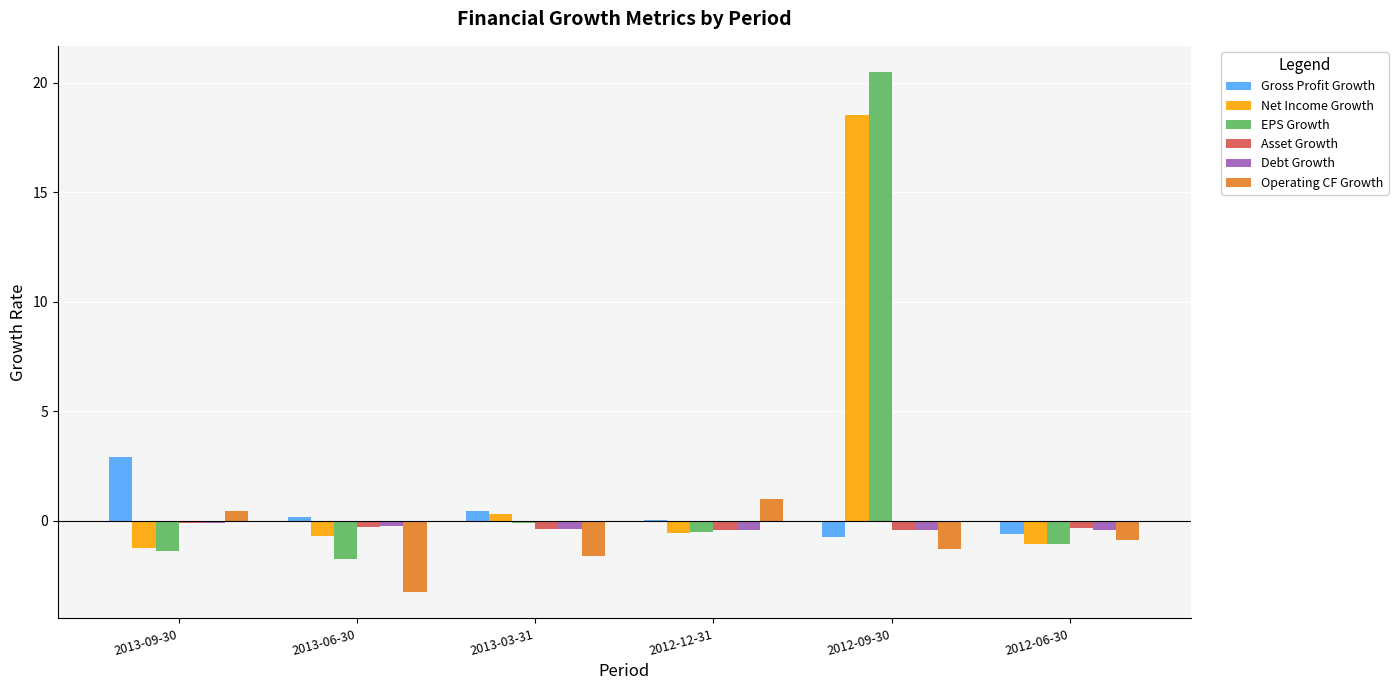

At which category is the sum across all series the highest?

2012-09-30